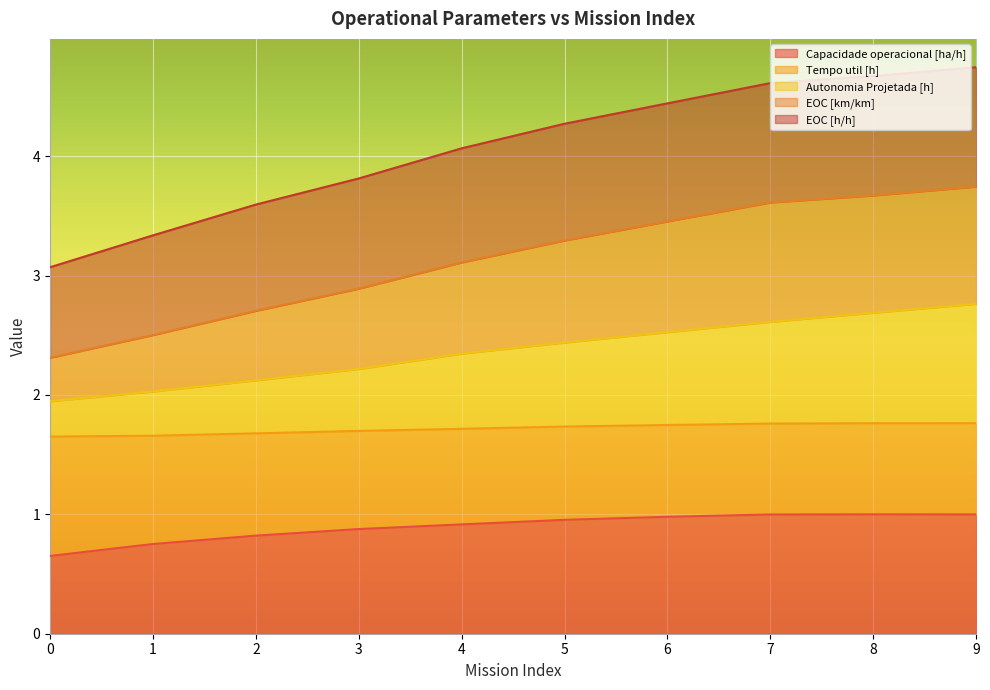

Which has a higher value, 4 or 0?

4